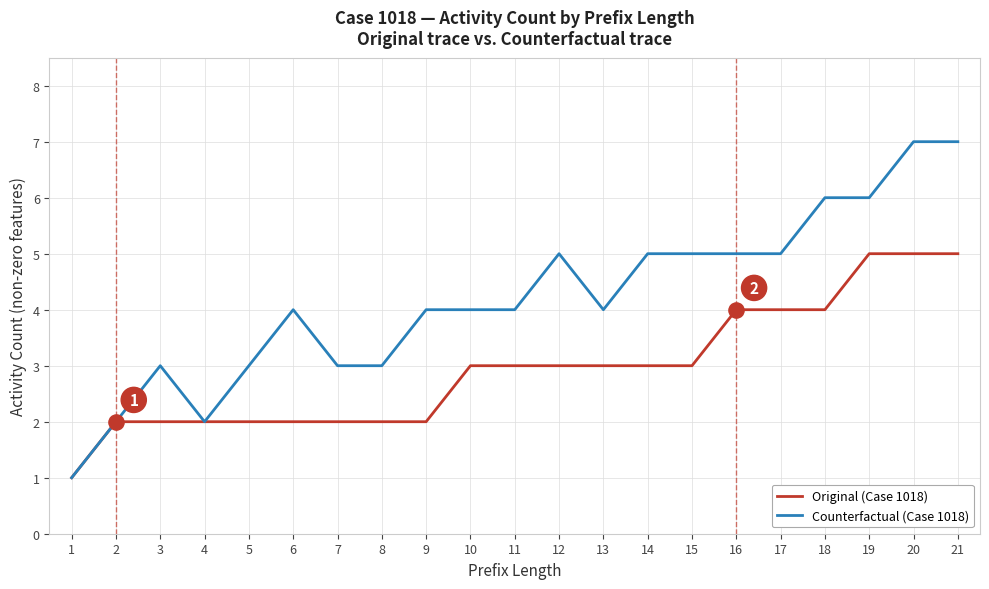

What are all the series names shown in the legend?

Original (Case 1018), Counterfactual (Case 1018)